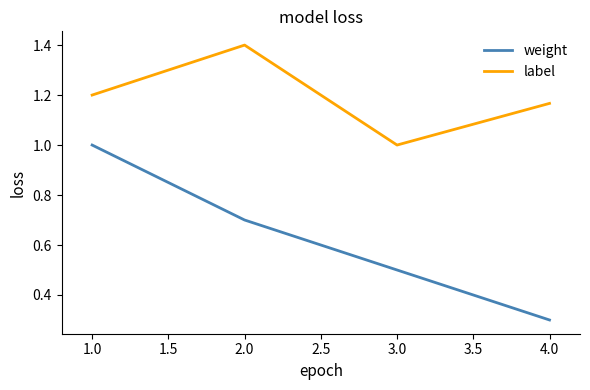

What are all the series names shown in the legend?

weight, label